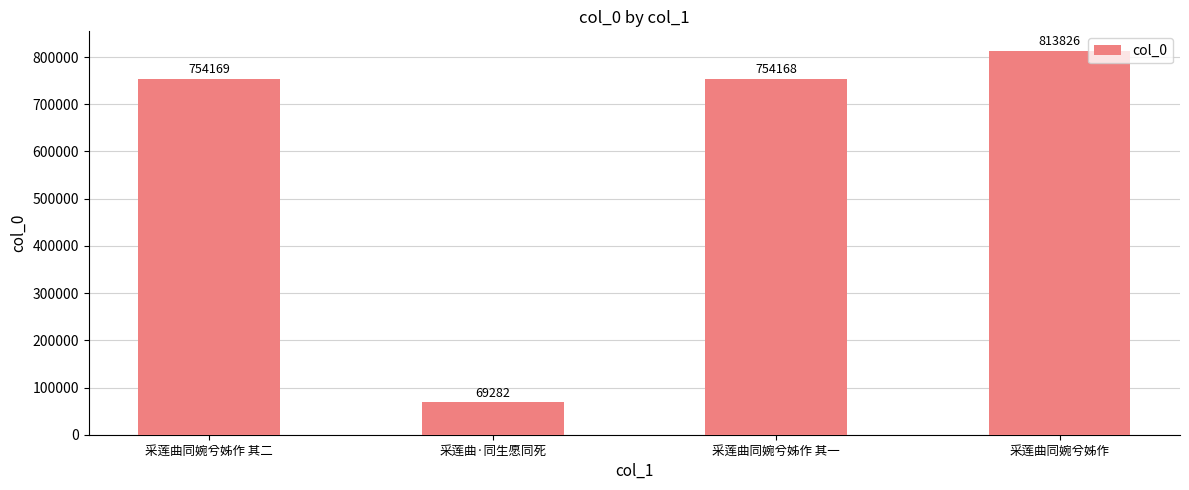

True or false: the data shows 1225864 at 采莲曲同婉兮姊作.

False